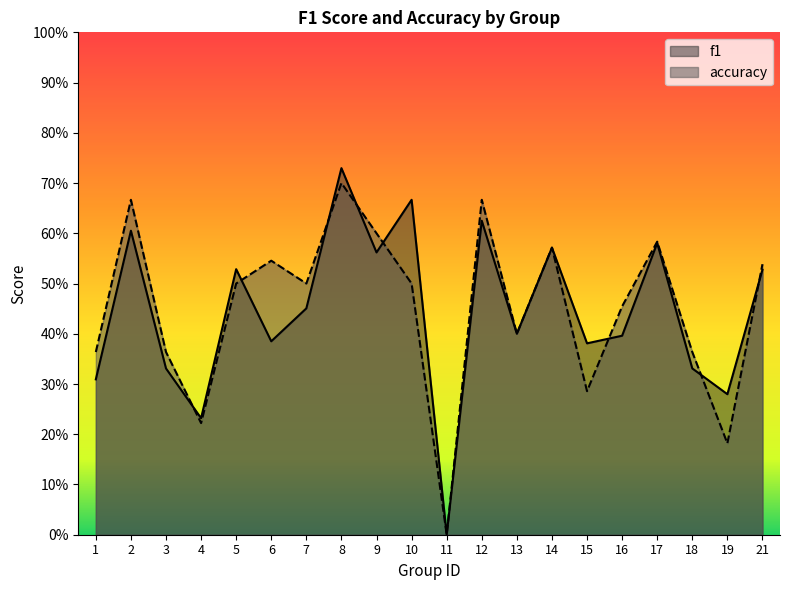

How many interior local peaks does the f1 series have?

7